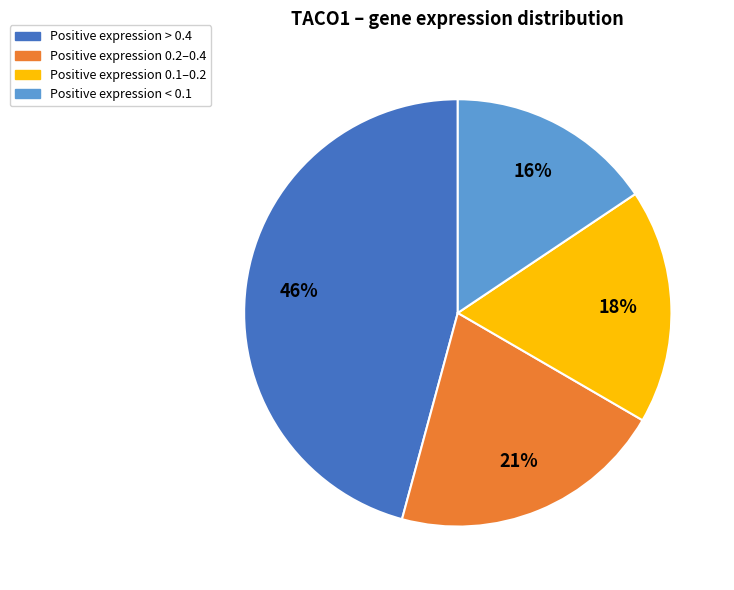

Is there a majority slice in this chart?

No